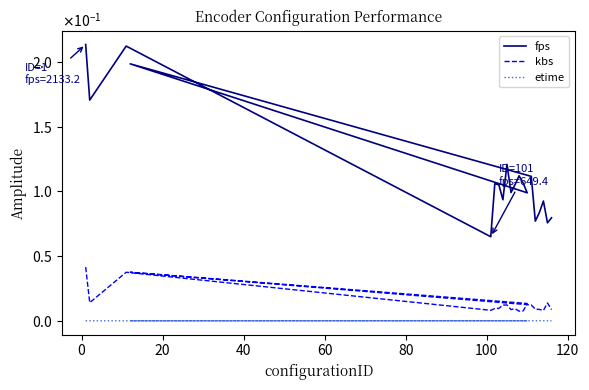

Does the chart display data point markers on the line(s)?

No